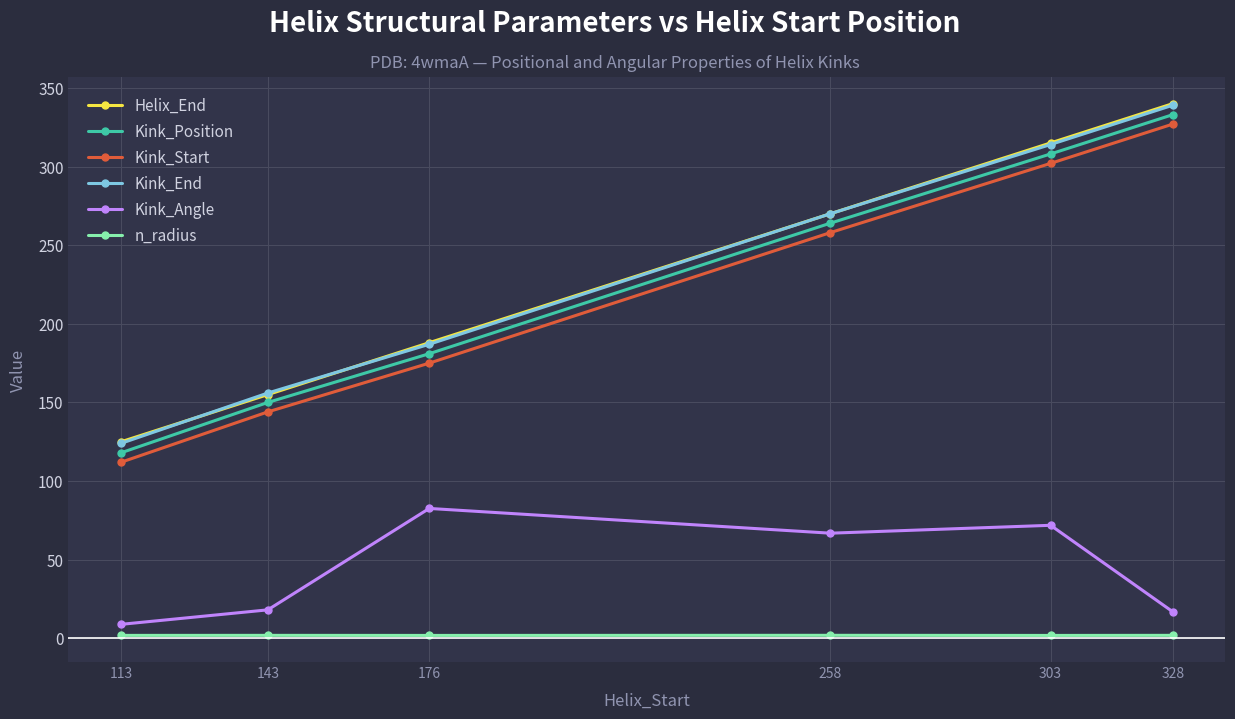

At which category is the sum across all series the highest?

328